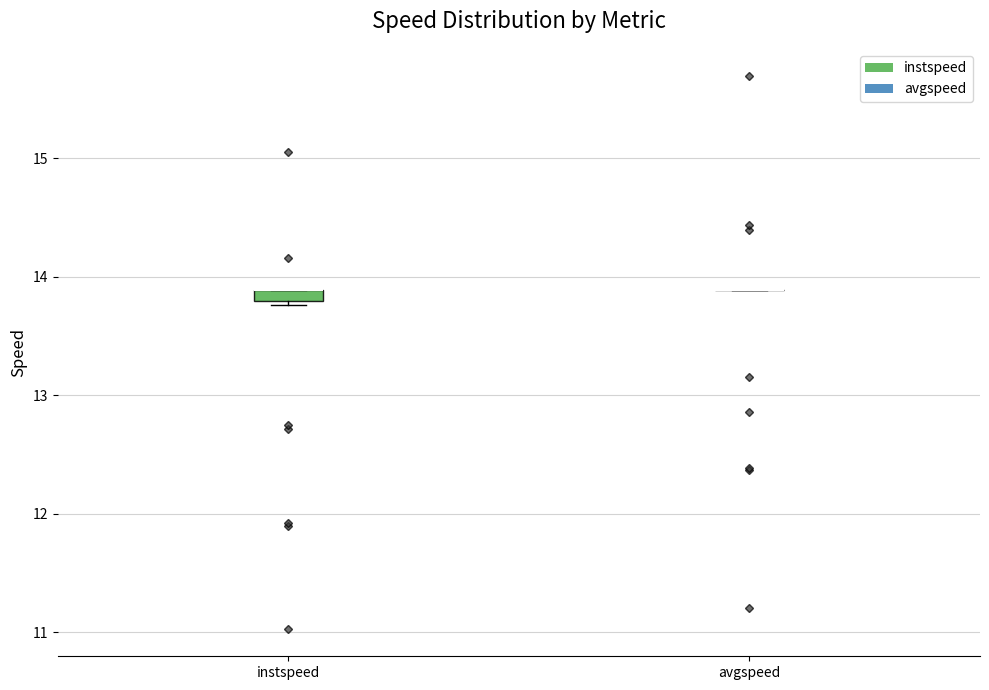

Where is the lower edge of the box for instspeed on the y-axis? The values are not printed on the chart, so give them approximately, as read against the axis.

13.8